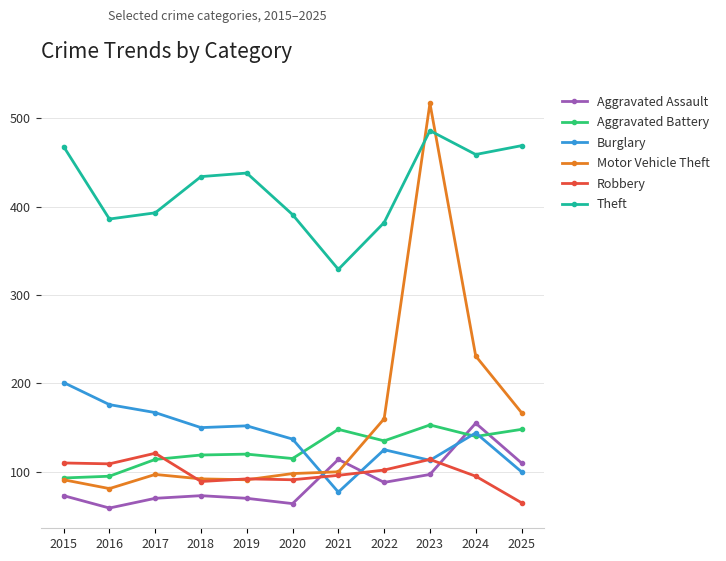

What is the spread (max minus min) of values at 2019?

368